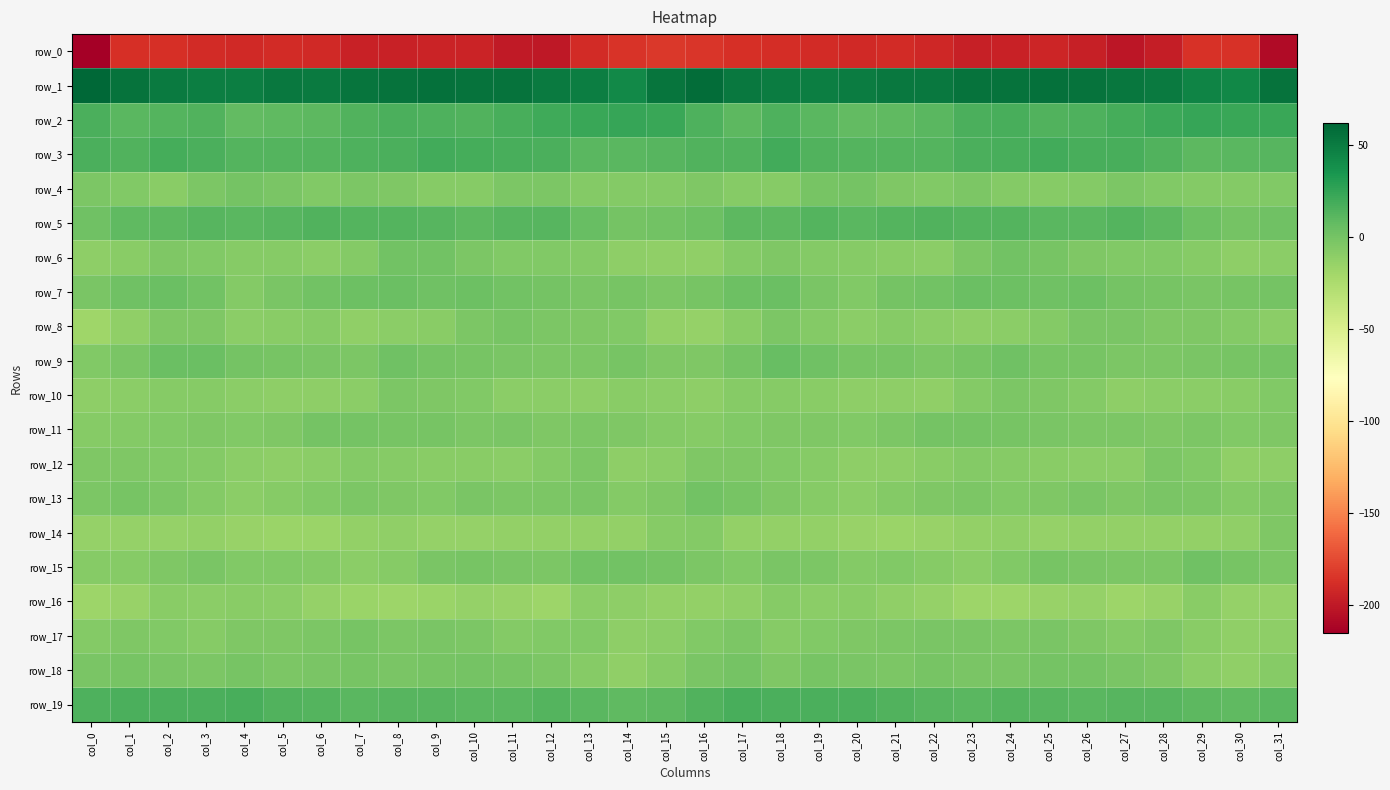

Rank the series by their maximum value, from lowest to highest.

row_0, row_16, row_14, row_10, row_12, row_17, row_8, row_11, row_18, row_4, row_13, row_6, row_15, row_7, row_9, row_5, row_19, row_3, row_2, row_1